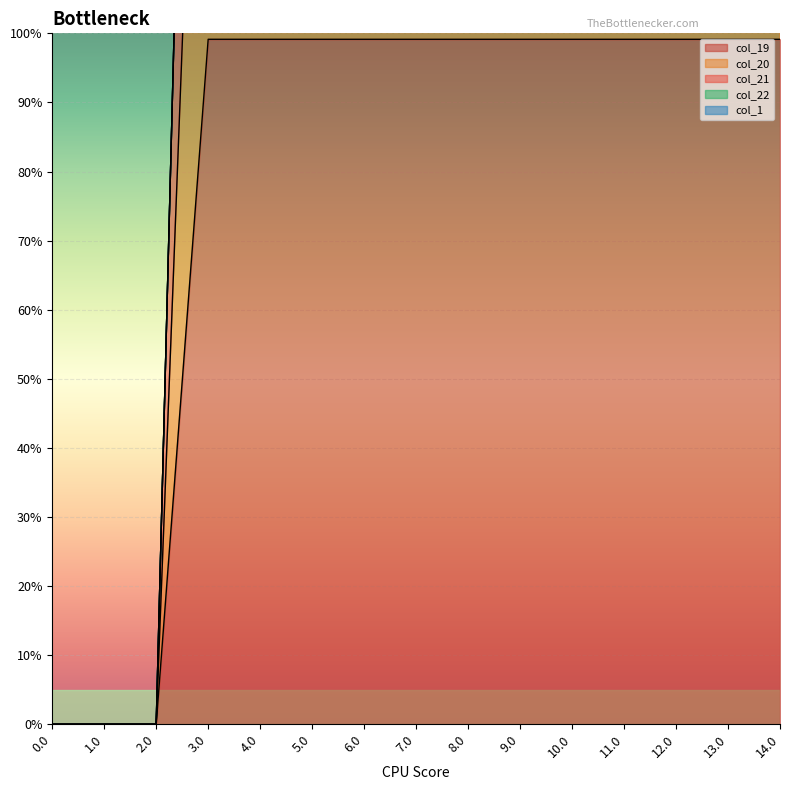

Is it true that col_21 equals 138.5 at 5.0?

False